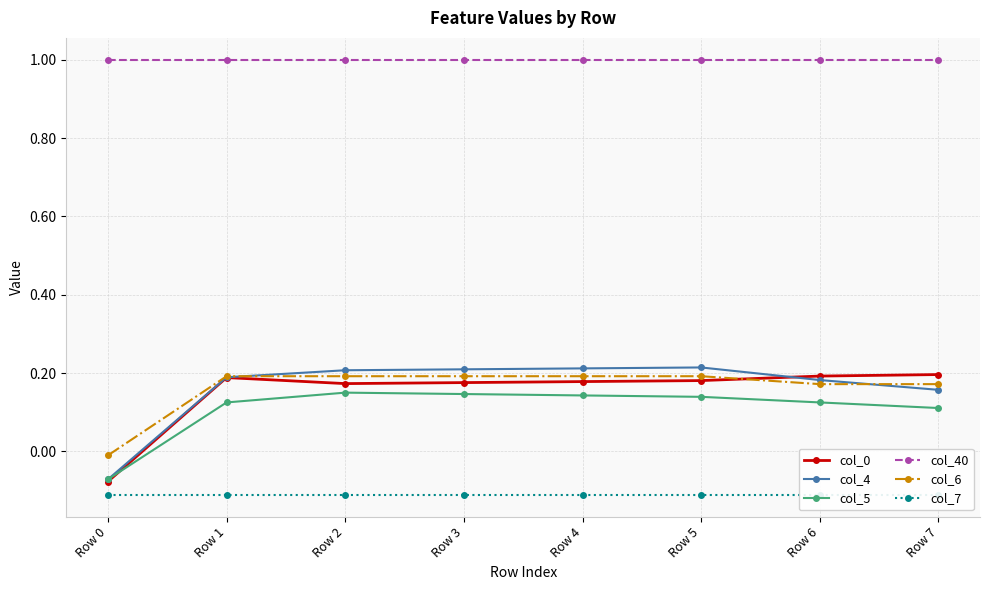

Which series has the largest range (max minus min)?

col_4